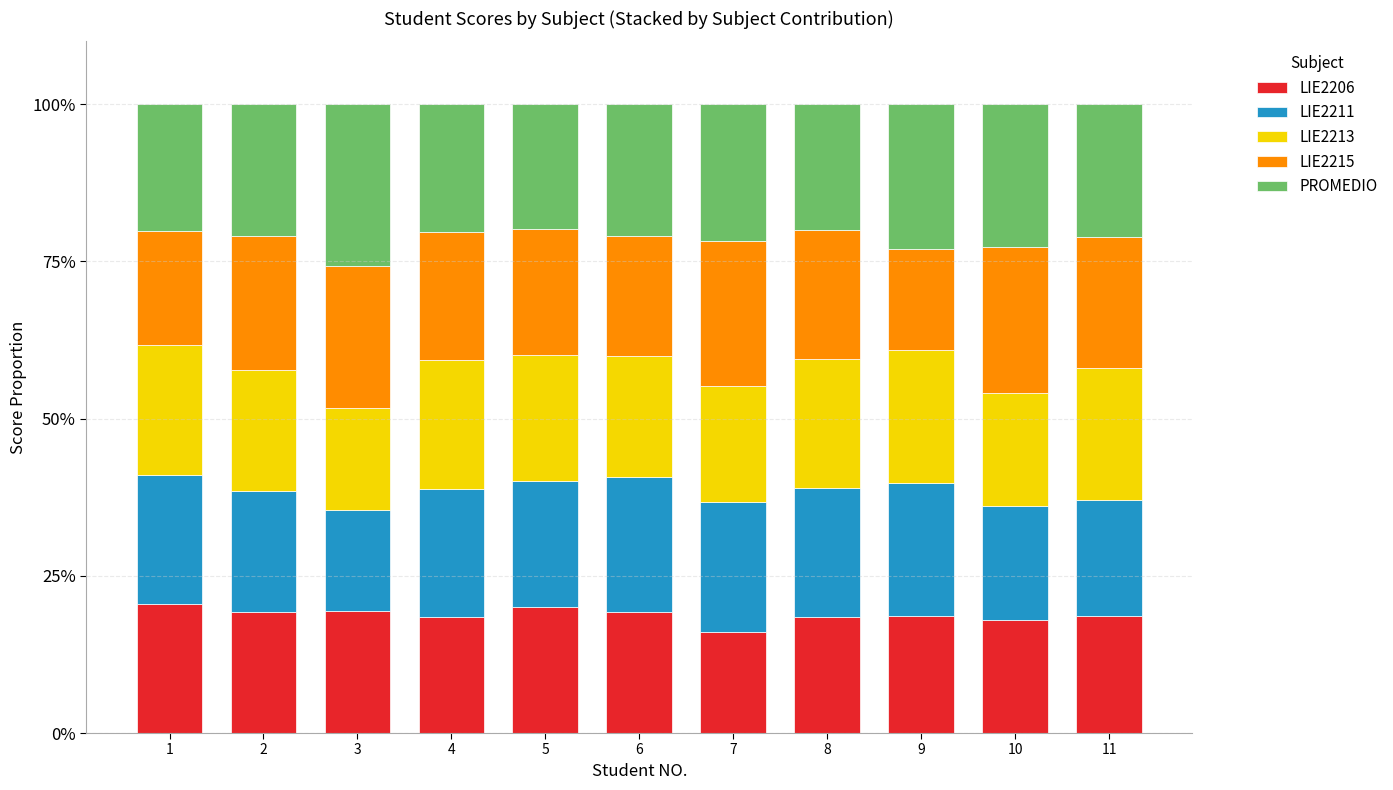

What is the total value across all series at 8?

100.0